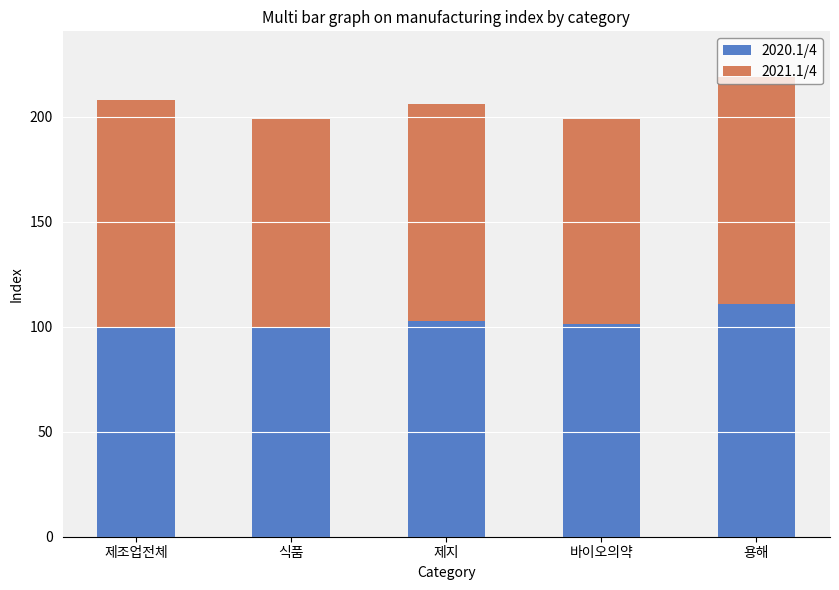

At which label does 2020.1/4 reach its peak?

용해